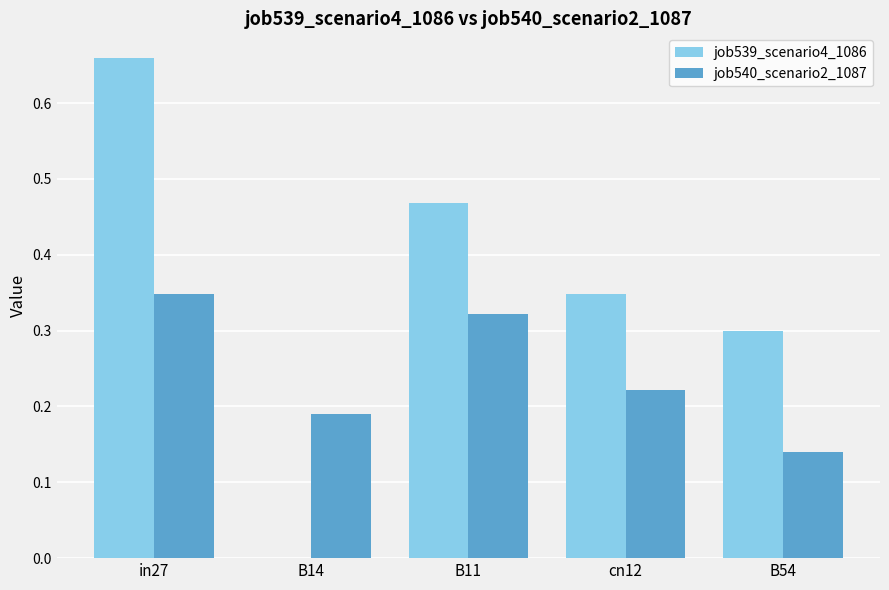

What is the sum of all job539_scenario4_1086 values?

1.8